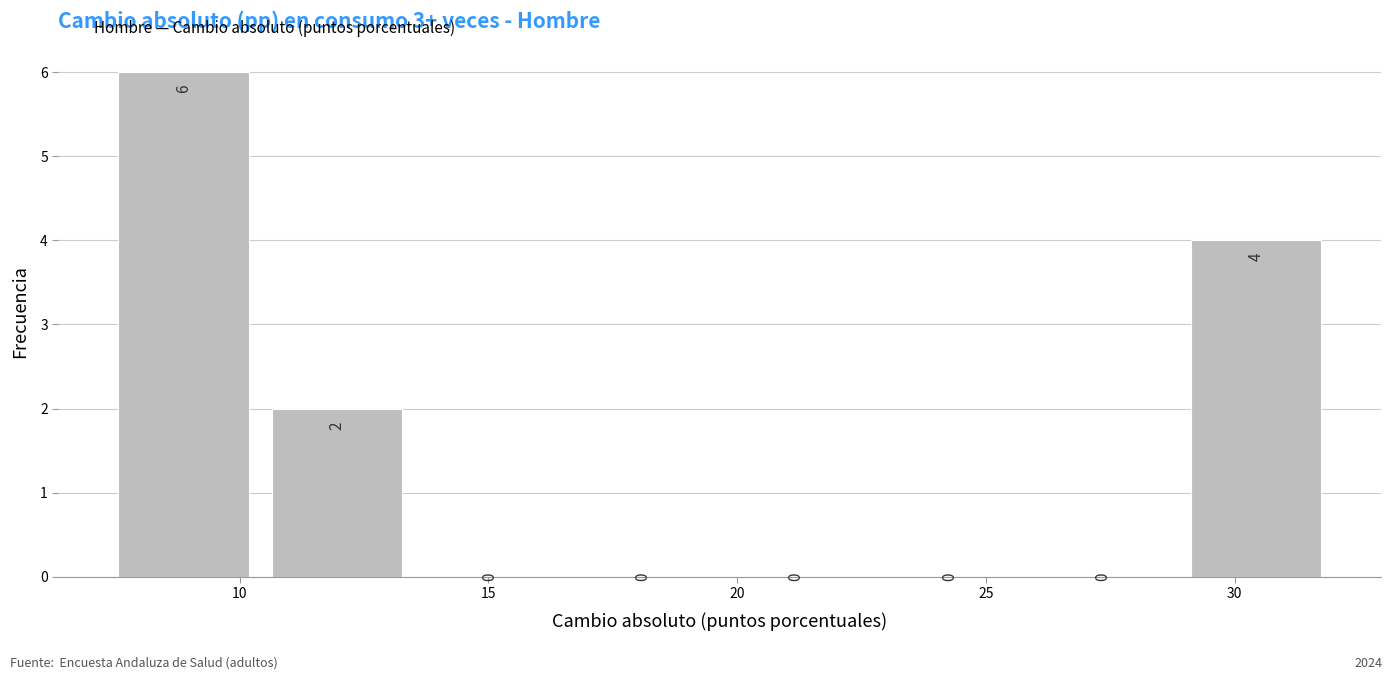

Reading left to right, transcribe this chart: for each bar, give the range it covers on the x-axis and its height. The bar edges are not printed on the chart, so give them approximately, as read against the axis.

7.5 to 10.5: 6
10.5 to 13.5: 2
13.5 to 17.0: 0
17.0 to 20.0: 0
20.0 to 23.0: 0
23.0 to 26.0: 0
26.0 to 29.0: 0
29.0 to 32.0: 4